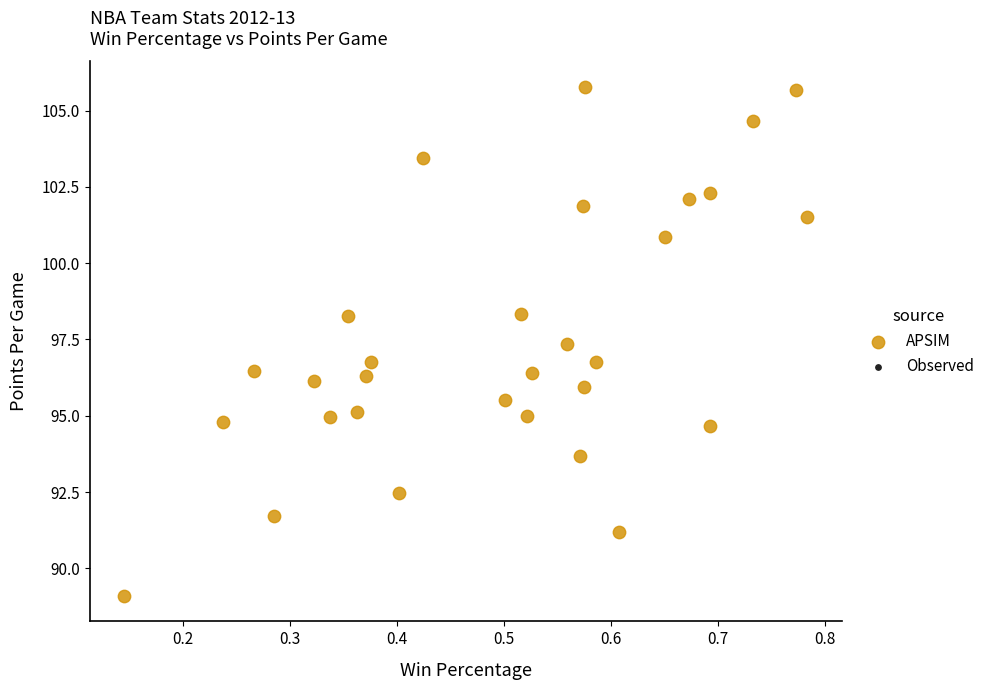

What is the range of X values (max minus min)?

0.6